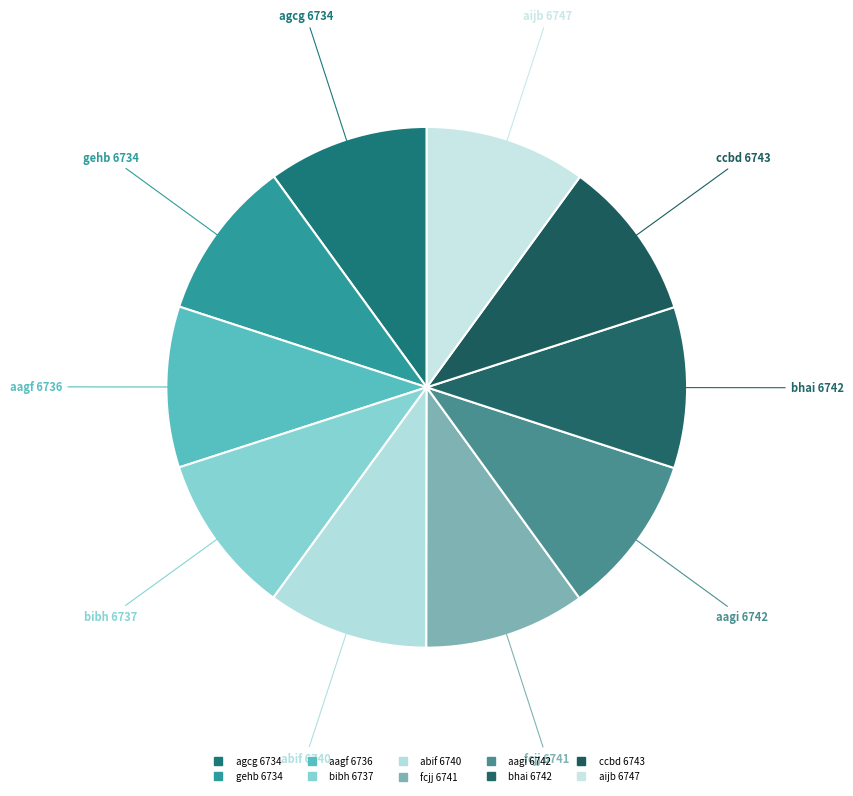

How many slices are in this pie chart?

10